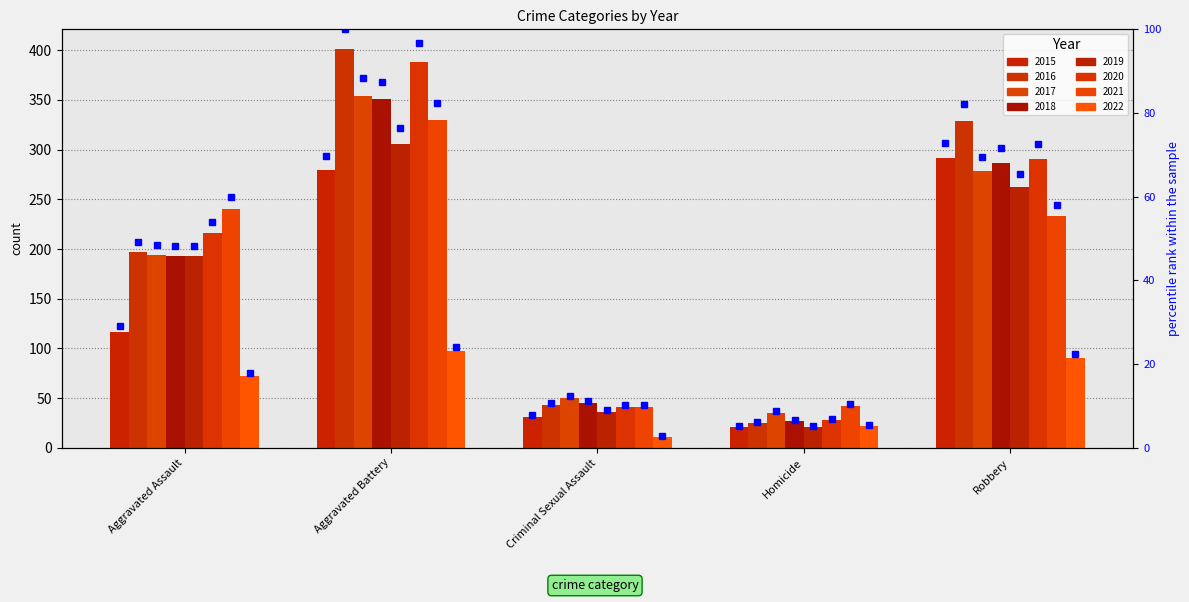

List the labels in order of value, smallest first.

Homicide, Criminal Sexual Assault, Aggravated Assault, Aggravated Battery, Robbery